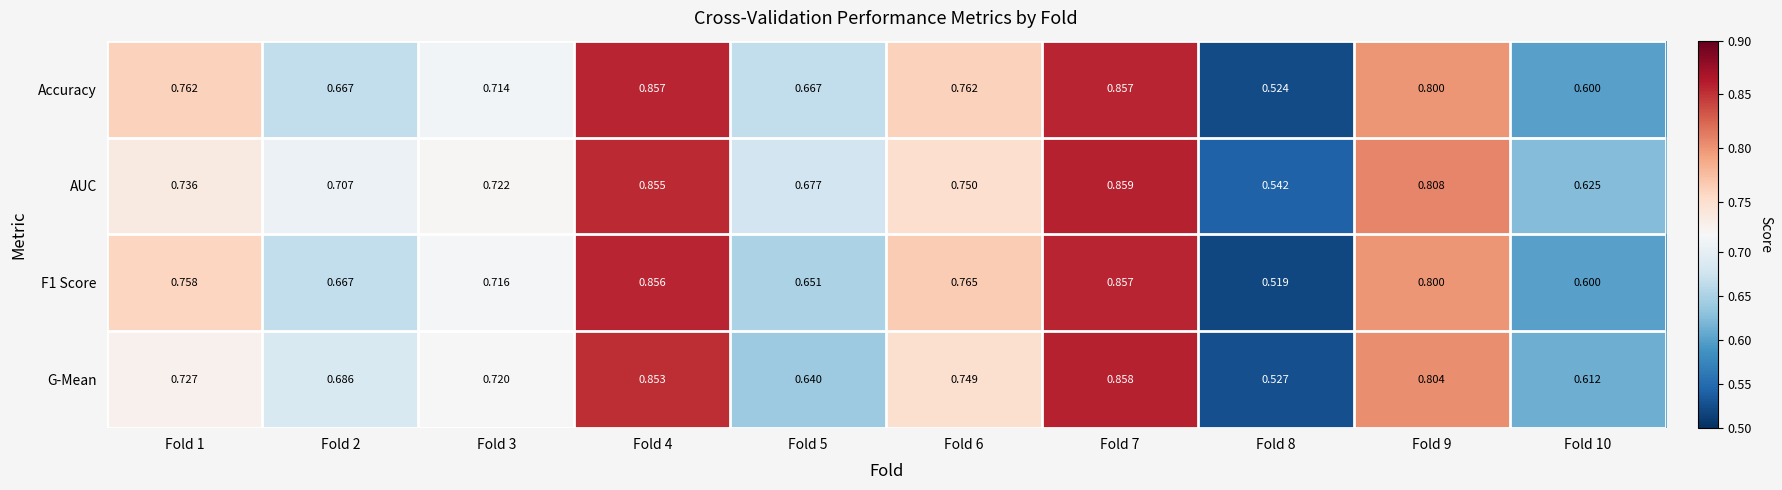

Which series changed the most between Fold 4 and Fold 9?

Accuracy